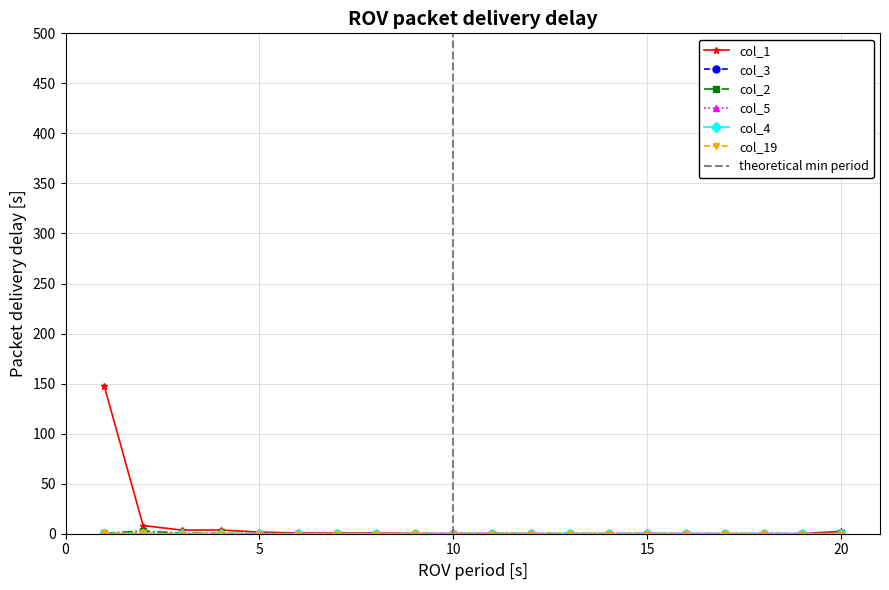

How many intersections are there between col_1 and col_2?

2